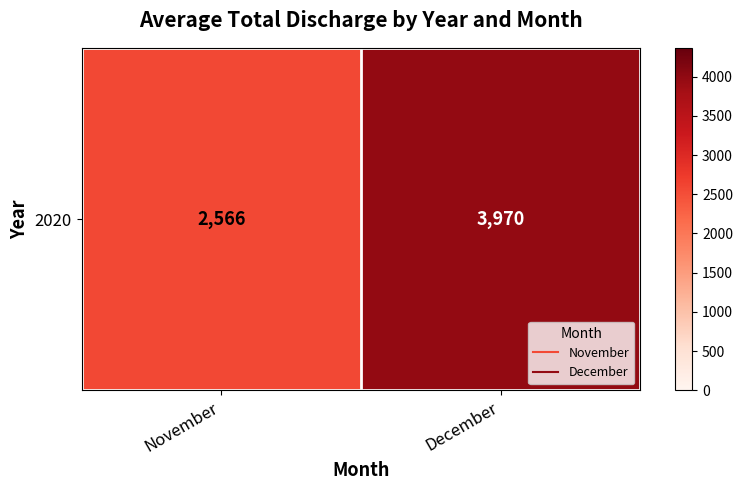

Reading right to left, what are all the values shown in this chart?

December=3970.1	November=2565.9